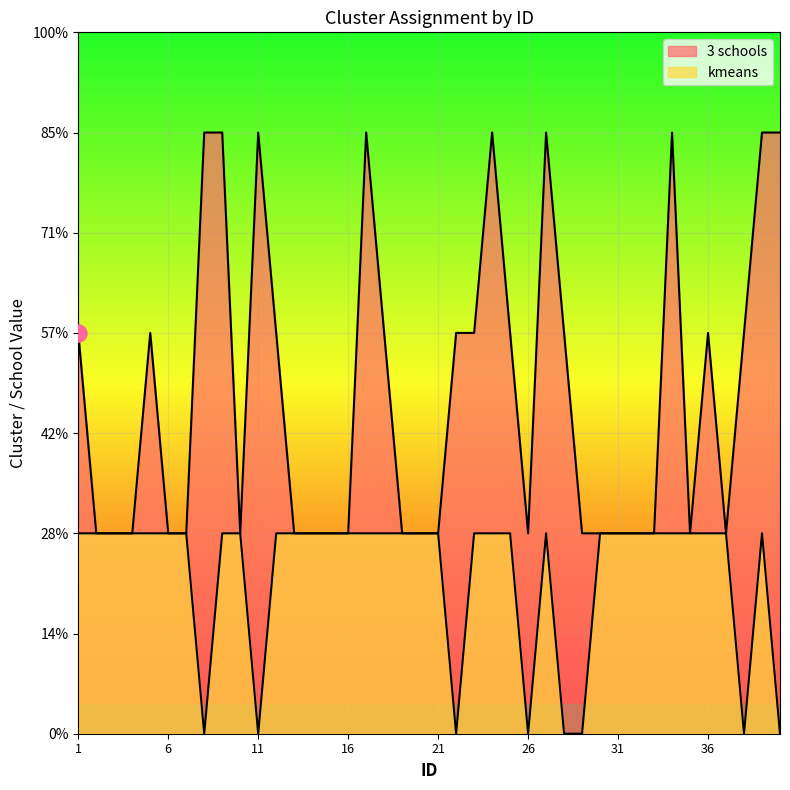

At which category is the sum across all series the highest?

9